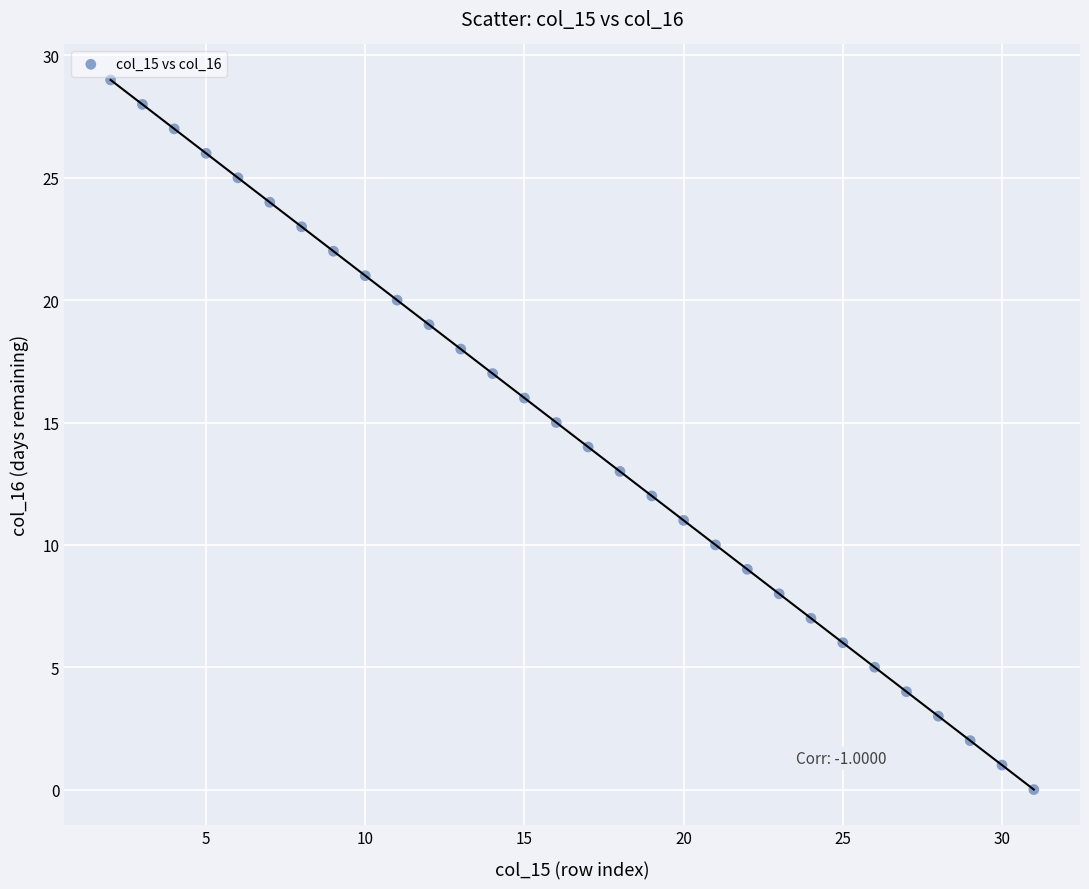

What is the range of X values (max minus min)?

29